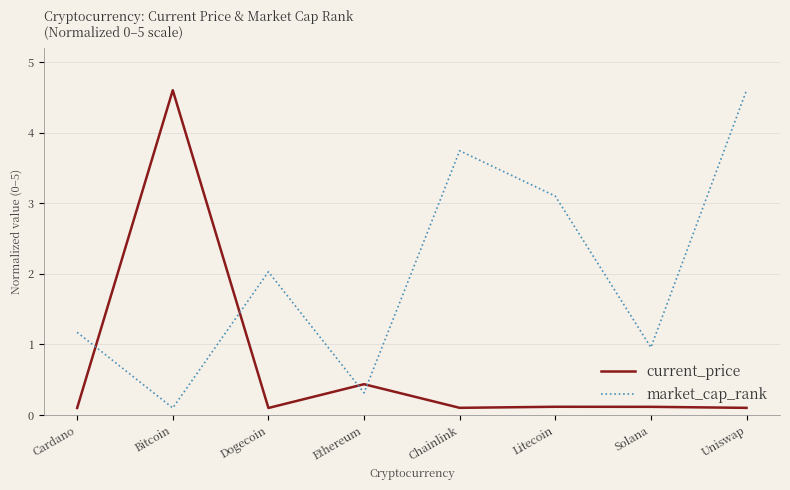

Which series changed the most between Bitcoin and Litecoin?

current_price